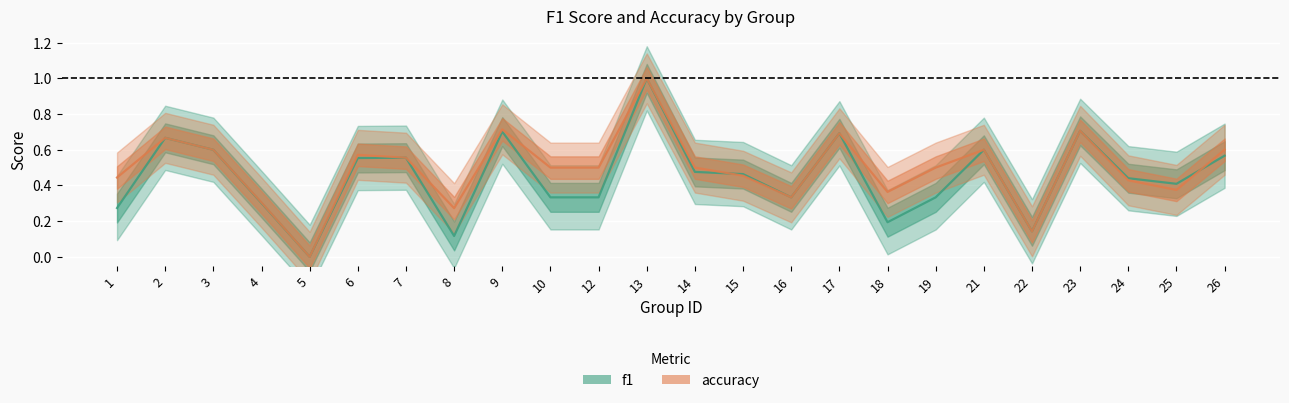

Which category has the lowest value in the f1 series?

5